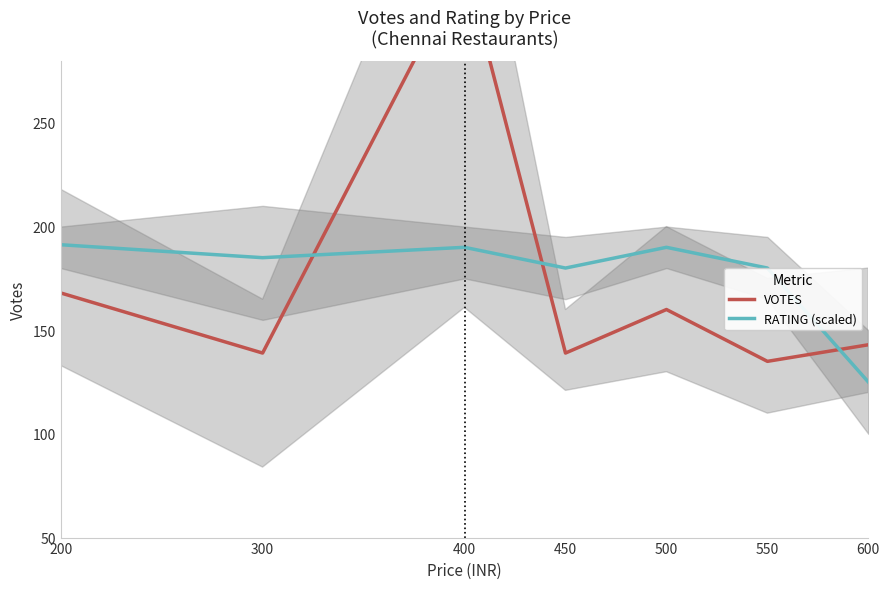

Which series ends up on top after the final intersection of VOTES and RATING (scaled)?

VOTES